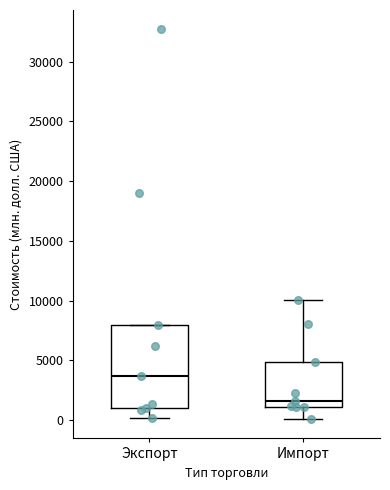

Comparing the boxes themselves (not the whiskers), which one is the tallest?

Экспорт